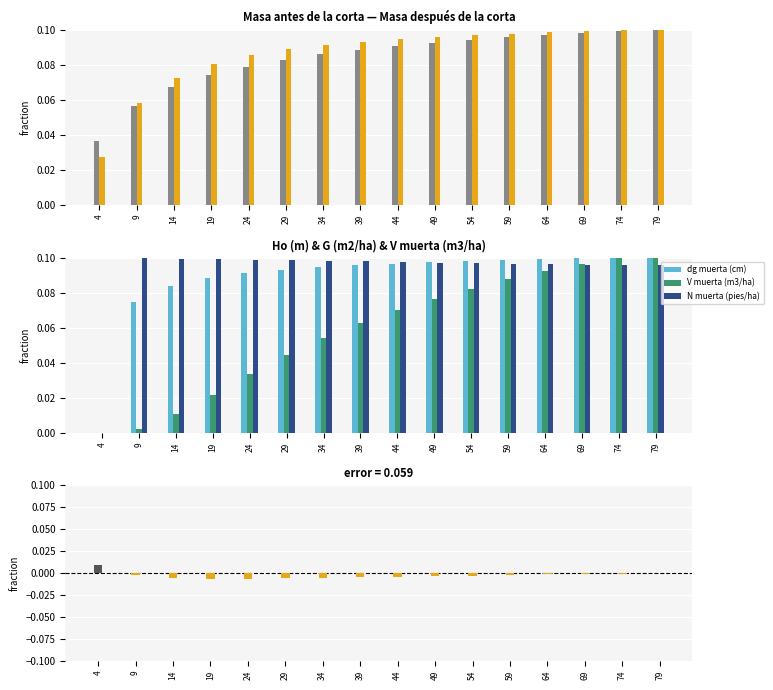

Is the value of N muerta (pies/ha) at 24 greater than the value of V muerta (m3/ha) at 64?

Yes